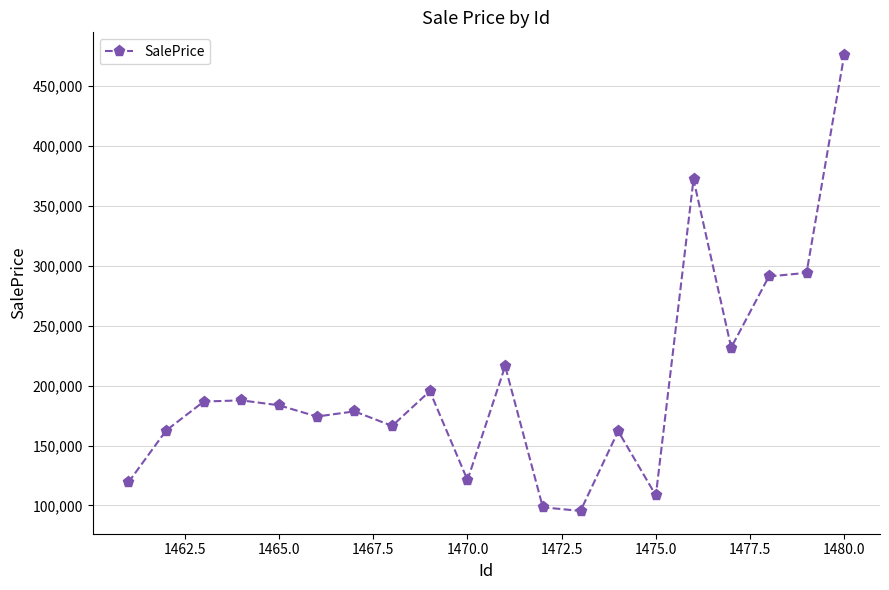

What is the average value?

201016.1